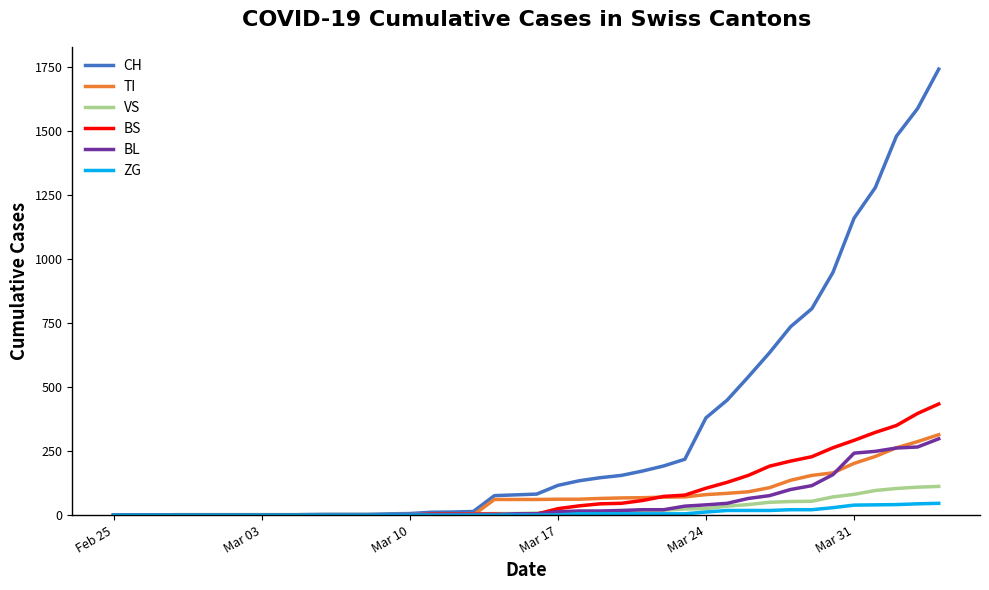

Which series has the largest total across all categories?

CH